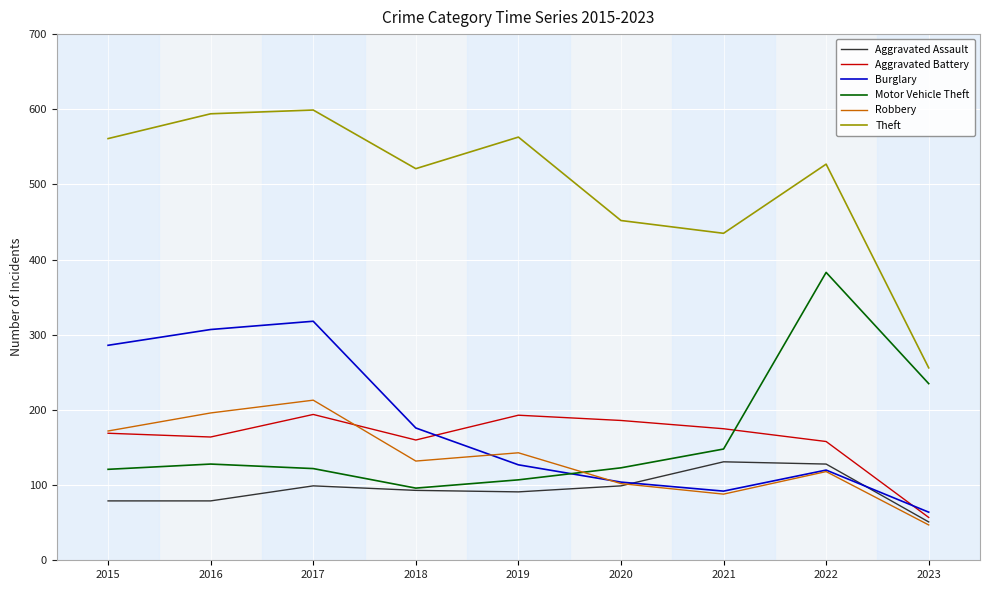

List the series in order of their peak value, highest first.

Theft, Motor Vehicle Theft, Burglary, Robbery, Aggravated Battery, Aggravated Assault